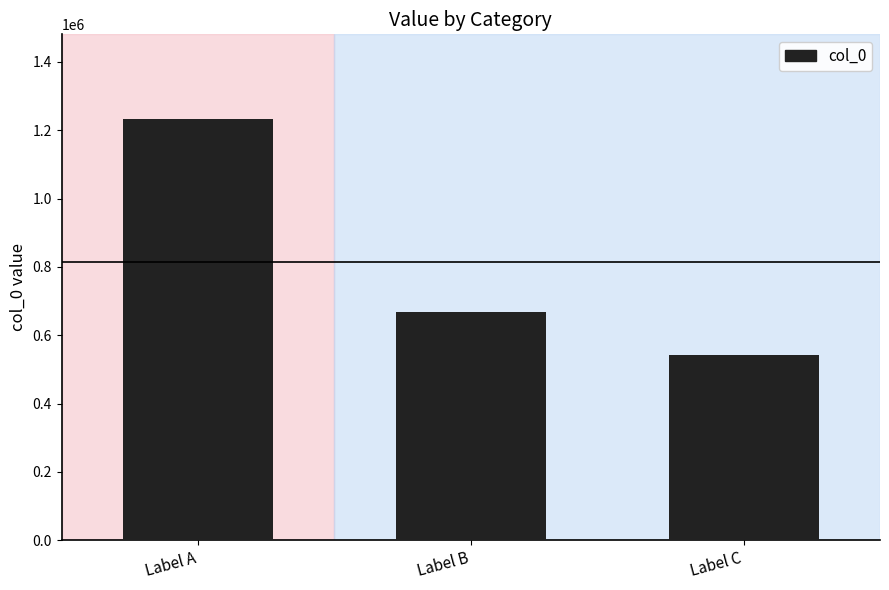

At which category does the chart reach its minimum across all series?

Label C